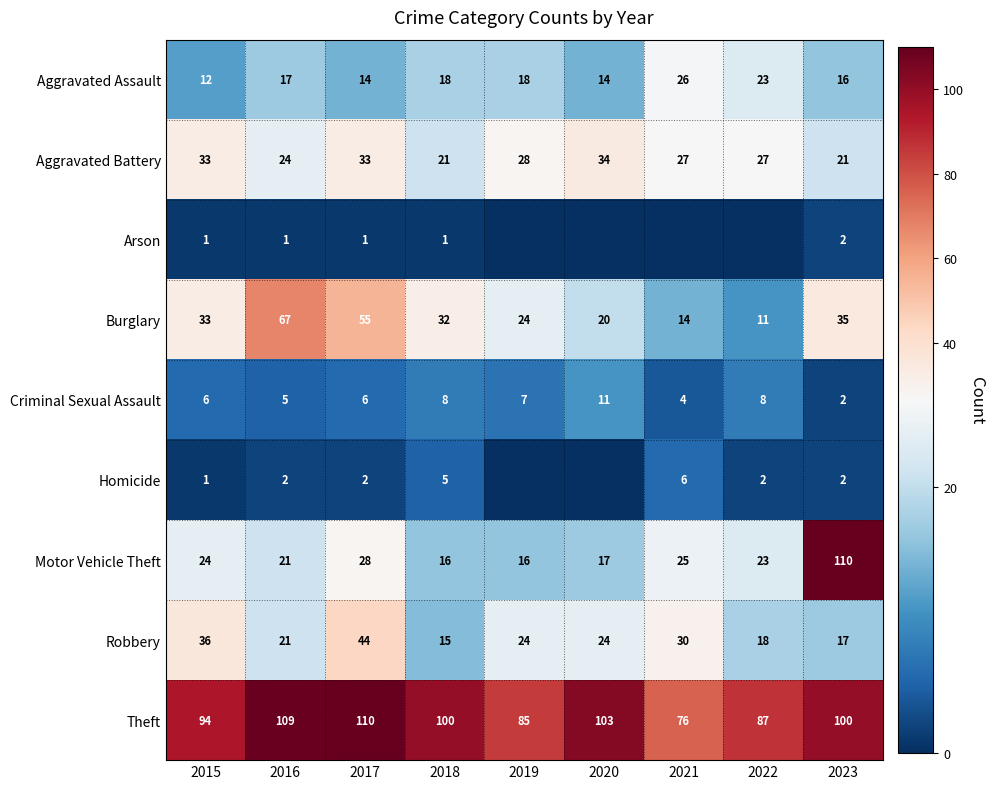

Is it true that Criminal Sexual Assault equals 11 at 2018?

False